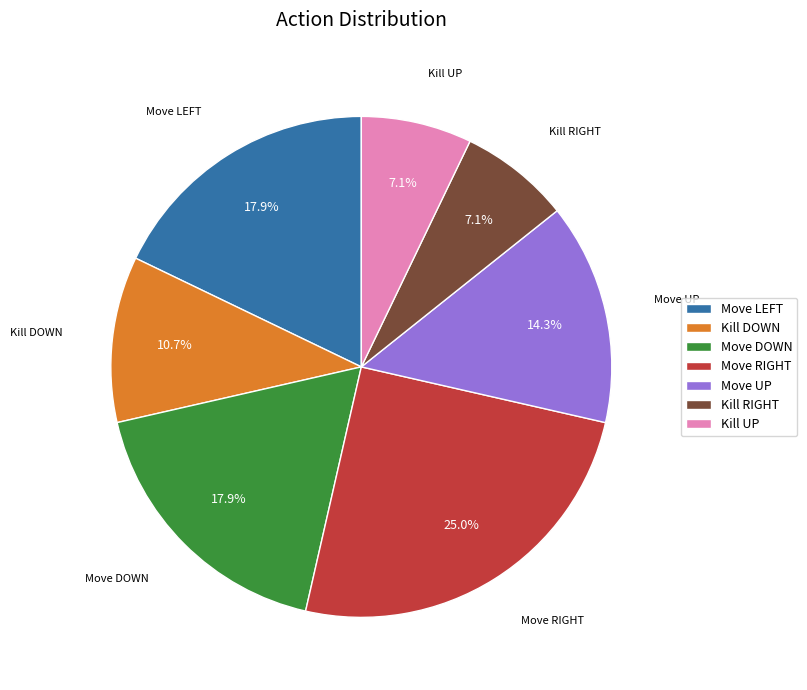

Which category has the biggest portion of the pie?

Move RIGHT